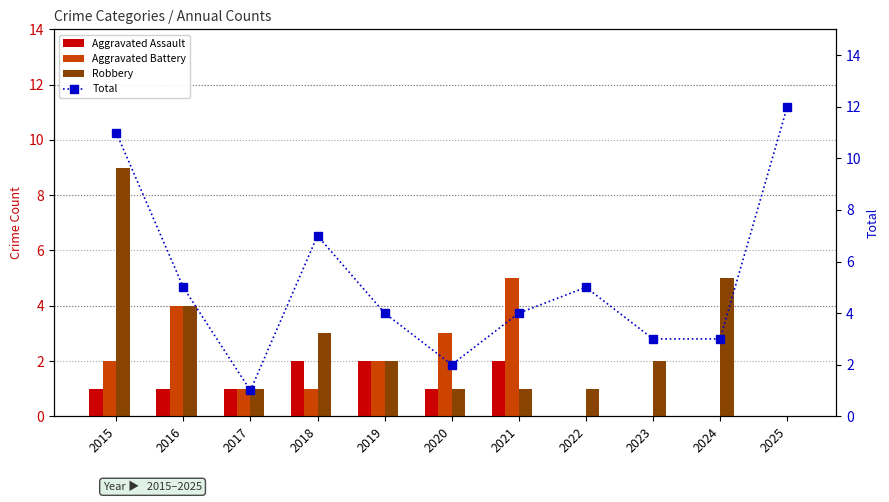

Which series has the largest total across all categories?

Total